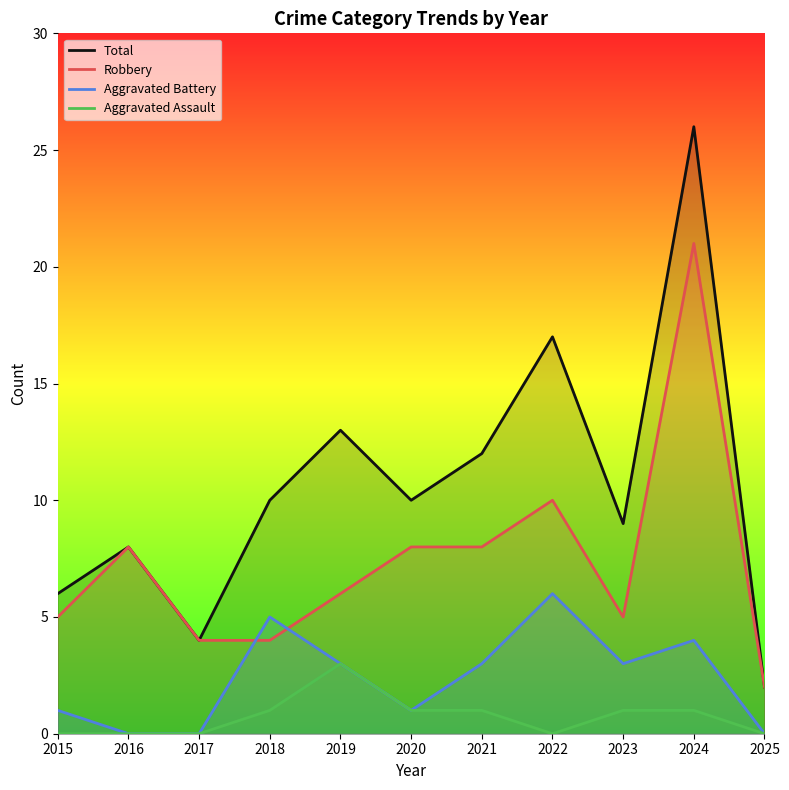

Which series has the largest total across all categories?

Total